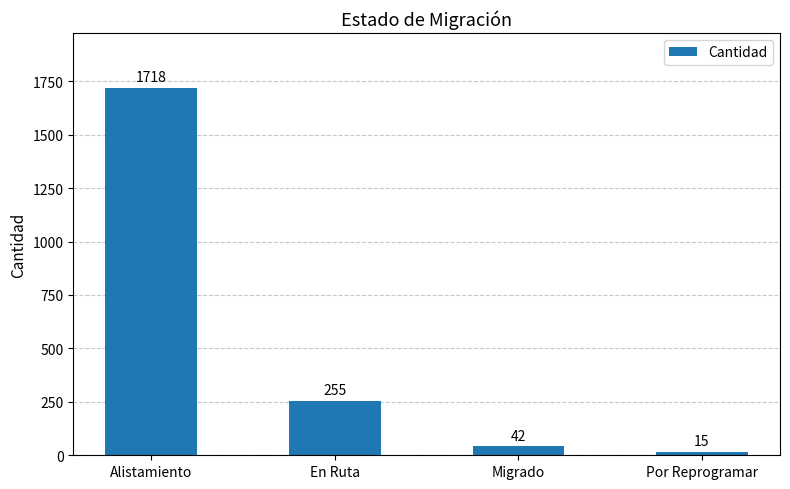

What is the sum of all values?

2030